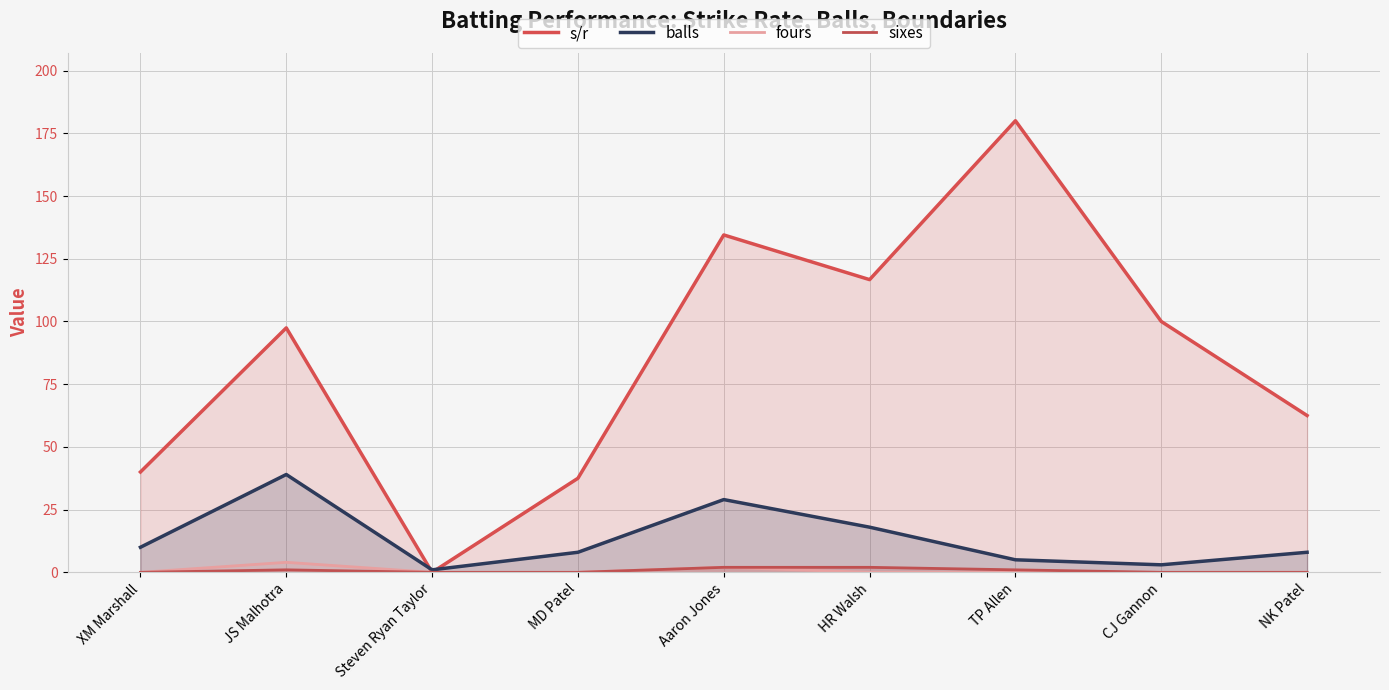

The sixes series shows 2.0 at HR Walsh. True or false?

True